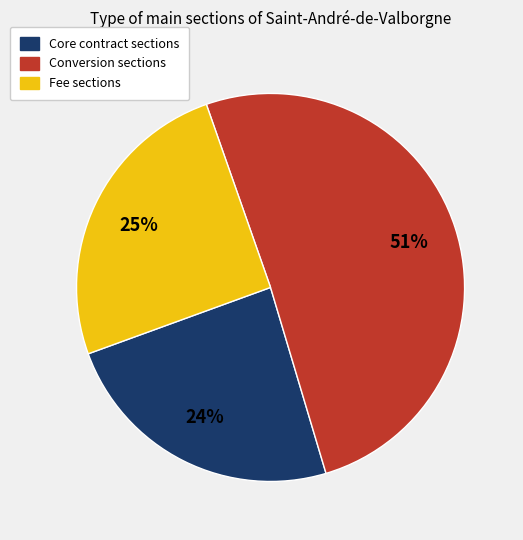

How many slices are in this pie chart?

3